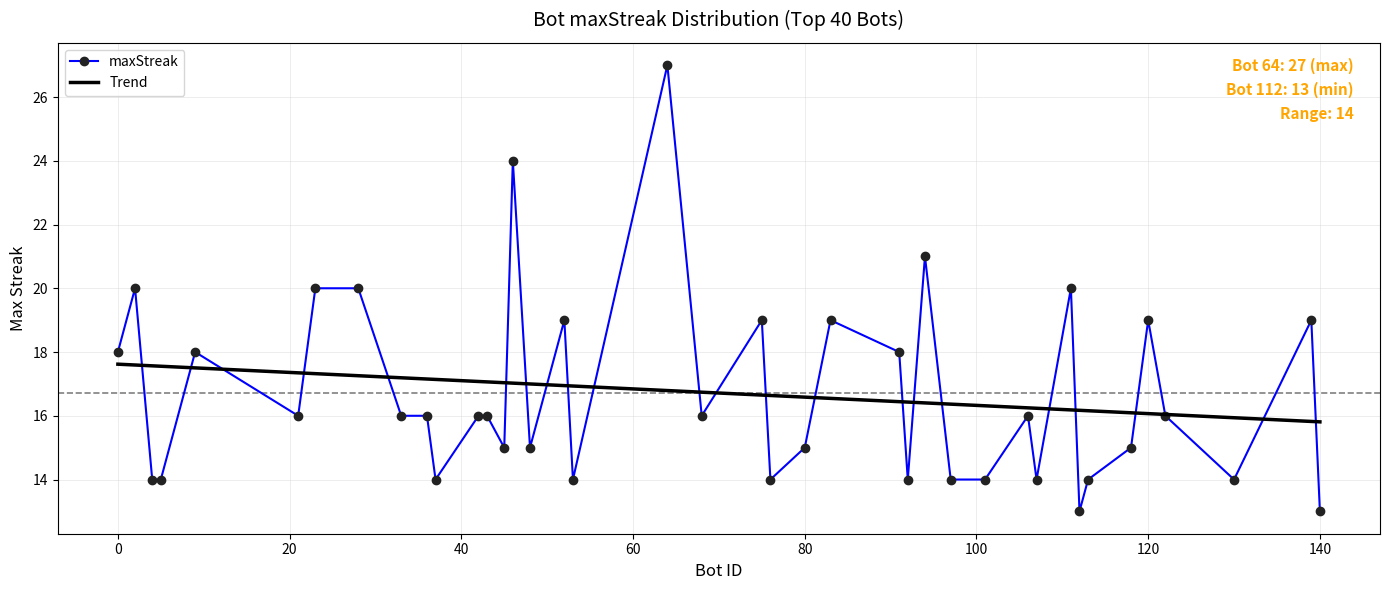

What is the maximum value for Trend?

17.6